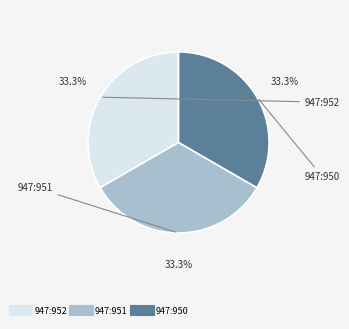

Is there any slice that represents more than half of the pie?

No